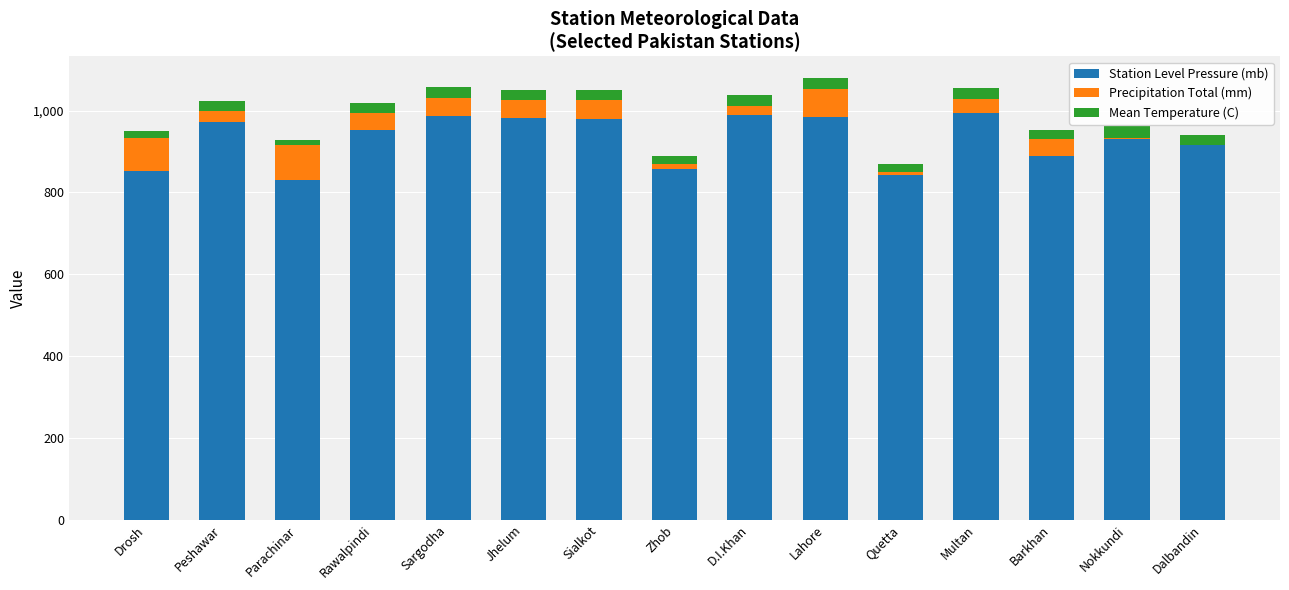

True or false: Station Level Pressure (mb) has a value of 1498.6 at Jhelum.

False